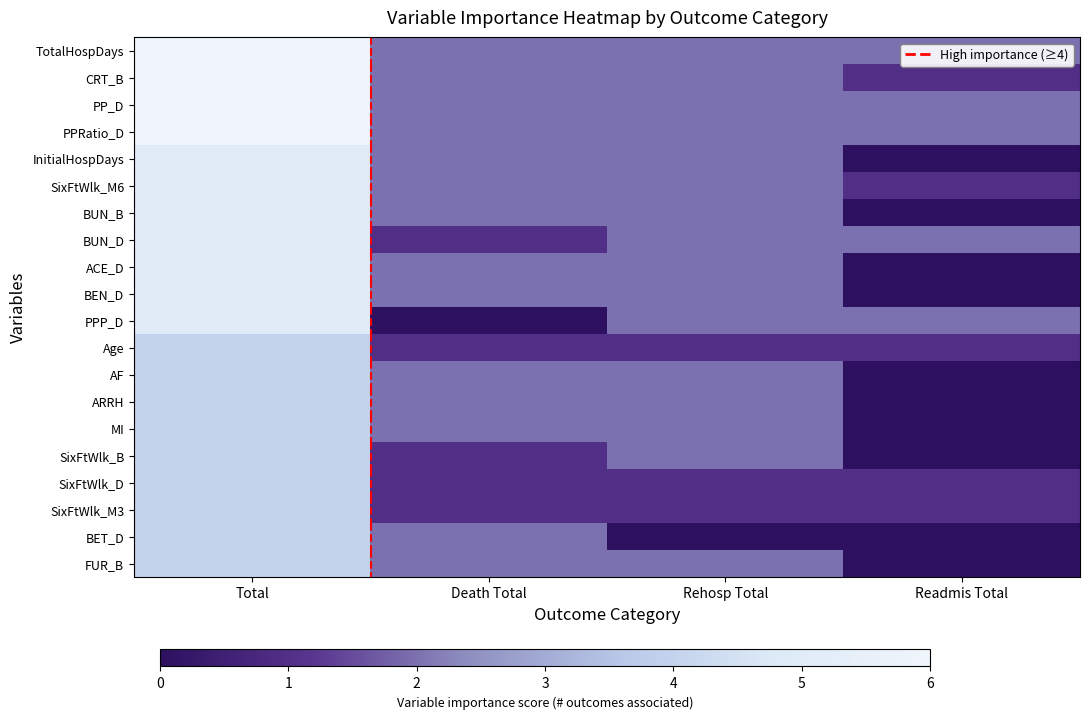

At which category is the sum across all series the highest?

Total